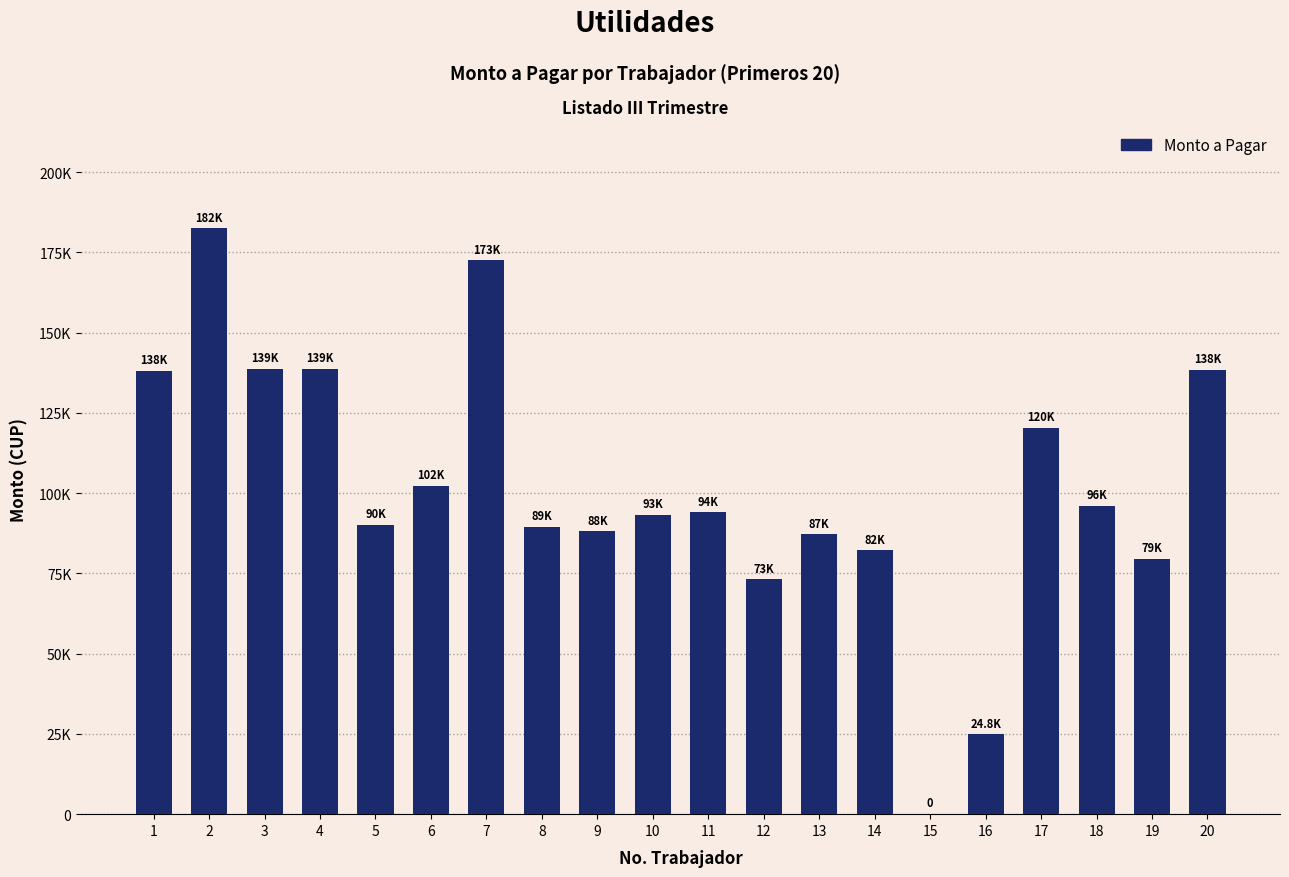

What value does the data have at 8?

89450.5